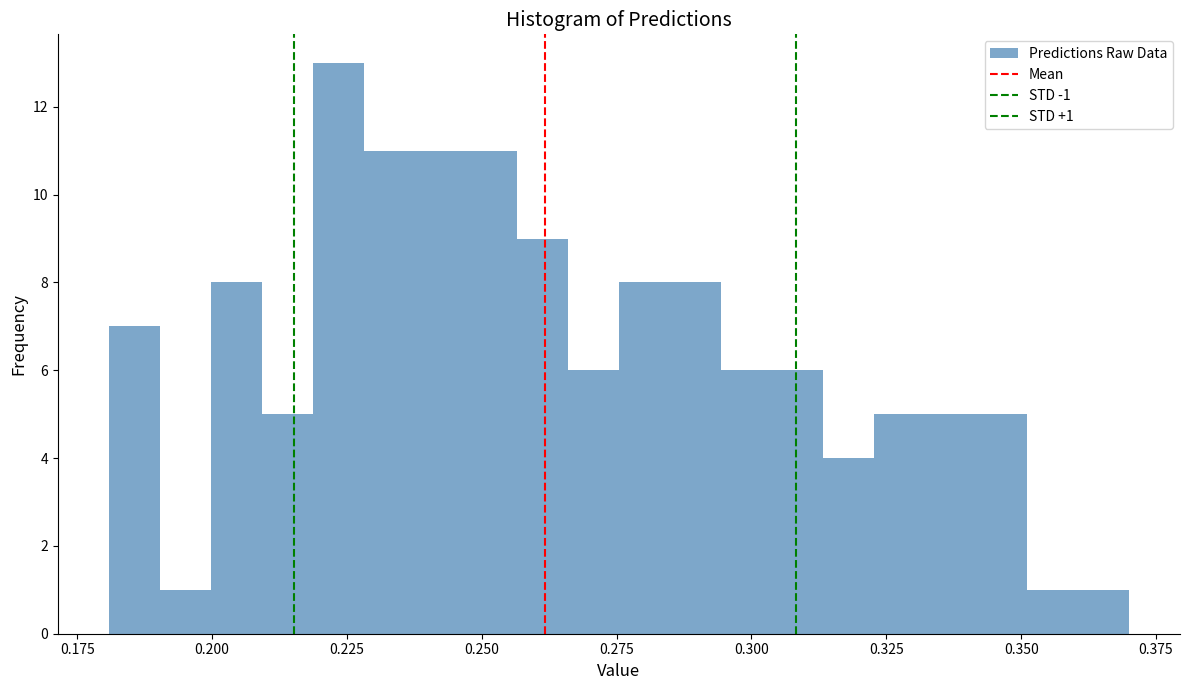

Around what value on the x-axis is the tallest bar? Give the approximate position of its centre, as read against the axis.

0.225